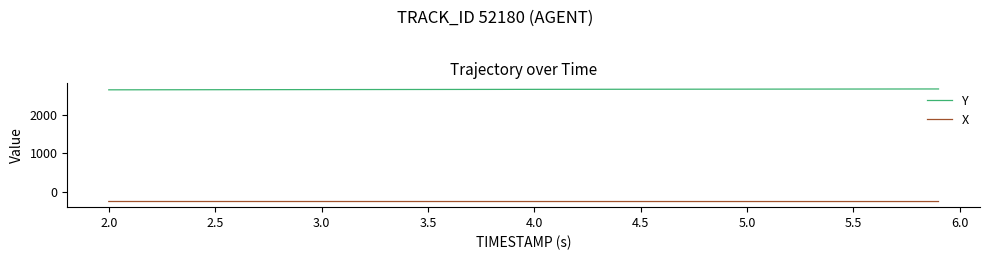

Does the chart display data point markers on the line(s)?

No